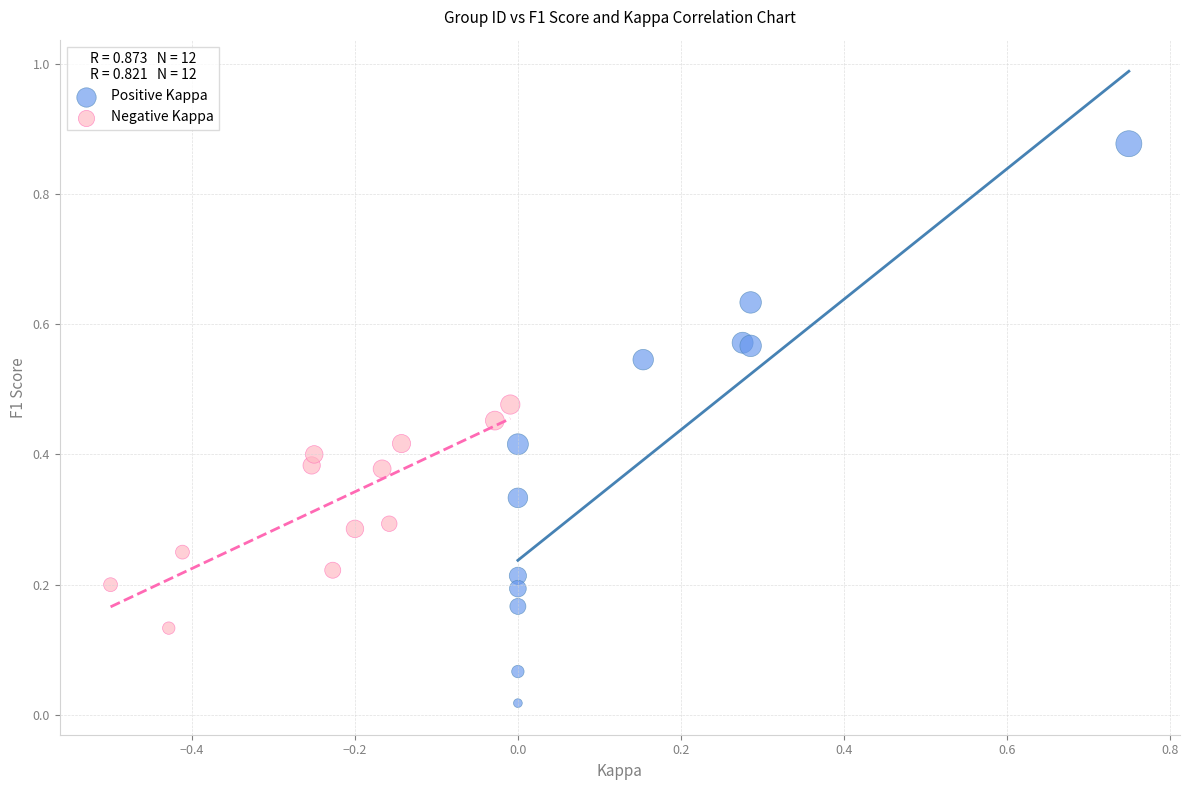

Which series reaches the maximum Y coordinate?

Positive Kappa